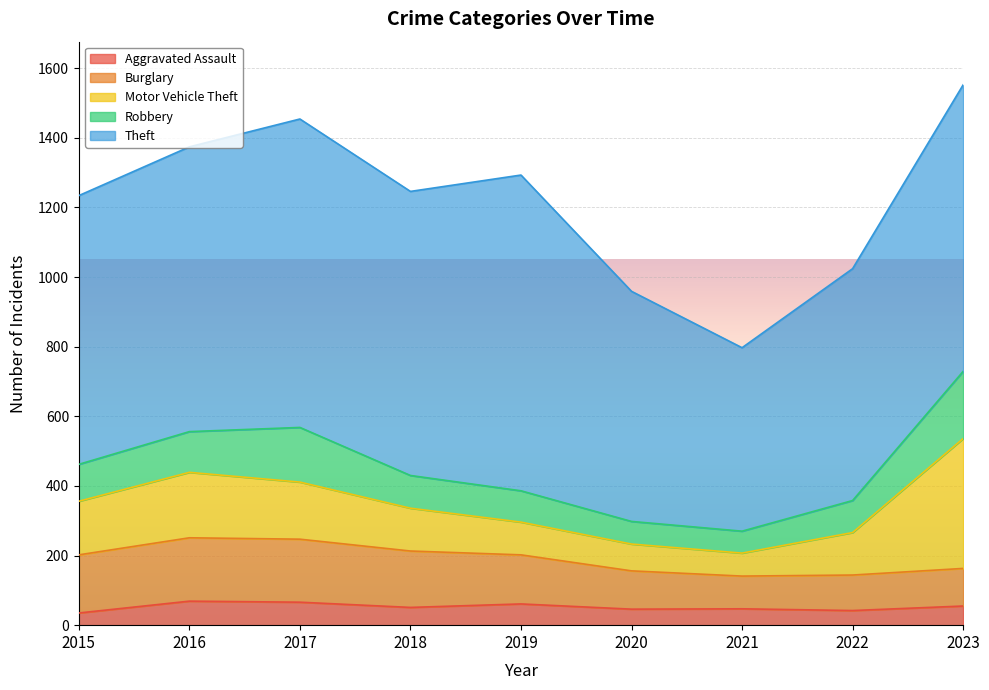

Reading left to right, list all the values displayed in this chart.

Aggravated Assault: 2015=35	2016=69	2017=66	2018=51	2019=61	2020=46	2021=47	2022=42	2023=55
Burglary: 2015=167	2016=182	2017=181	2018=162	2019=141	2020=110	2021=94	2022=102	2023=108
Motor Vehicle Theft: 2015=154	2016=188	2017=164	2018=123	2019=94	2020=77	2021=66	2022=122	2023=373
Robbery: 2015=106	2016=117	2017=157	2018=94	2019=90	2020=65	2021=63	2022=92	2023=193
Theft: 2015=772	2016=818	2017=886	2018=816	2019=907	2020=661	2021=527	2022=666	2023=823